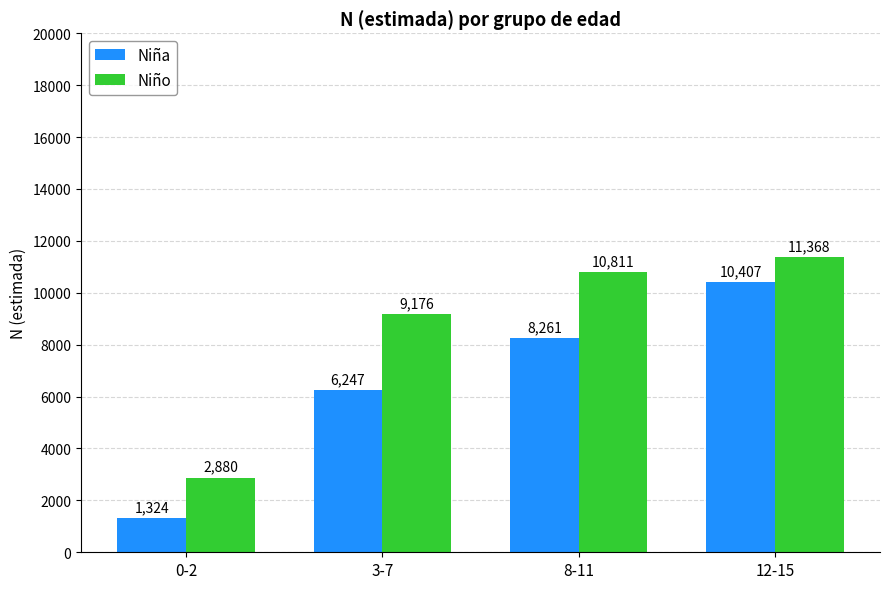

What is the label of the 3rd bar from the right?

3-7